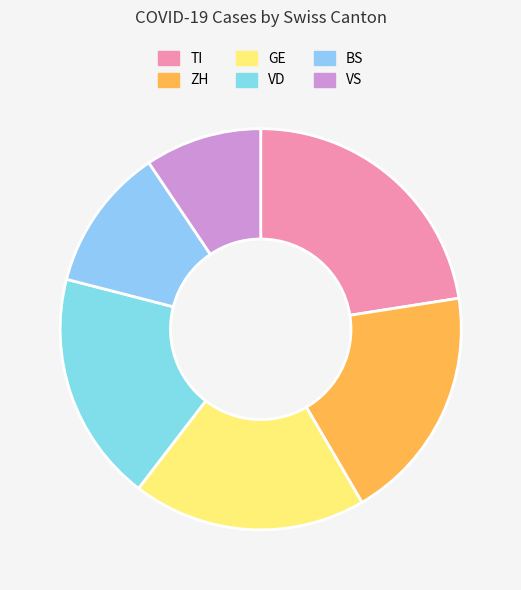

Does any single category account for the majority?

No